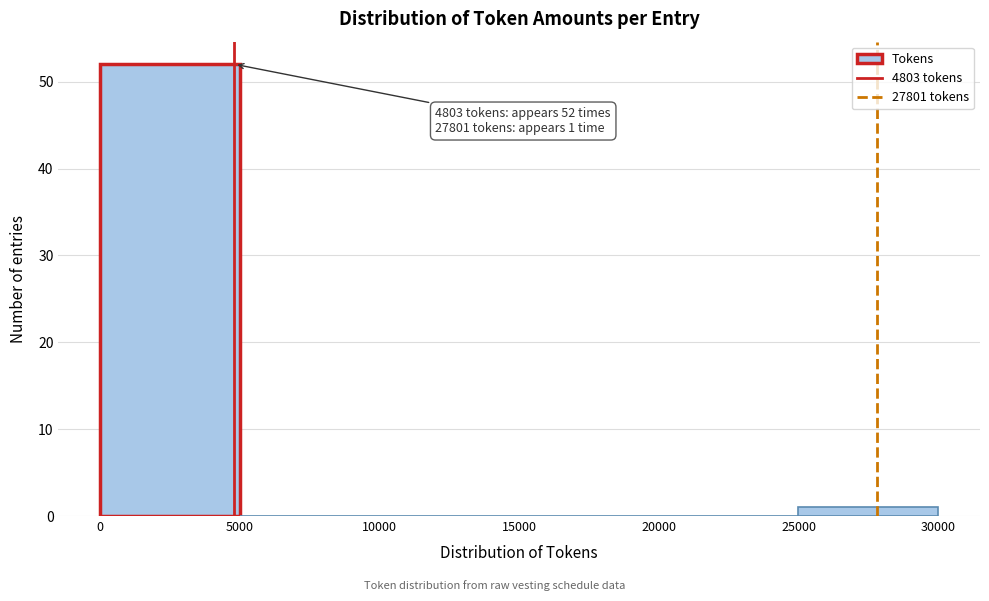

Which range on the x-axis has the tallest bar?

0 to 5000